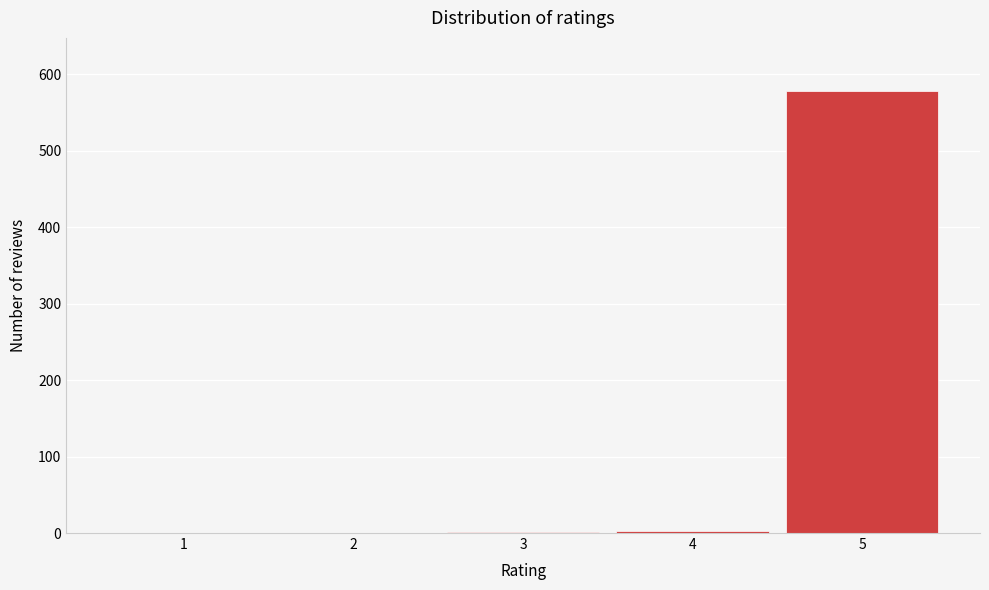

What is the maximum value shown in the chart?

578